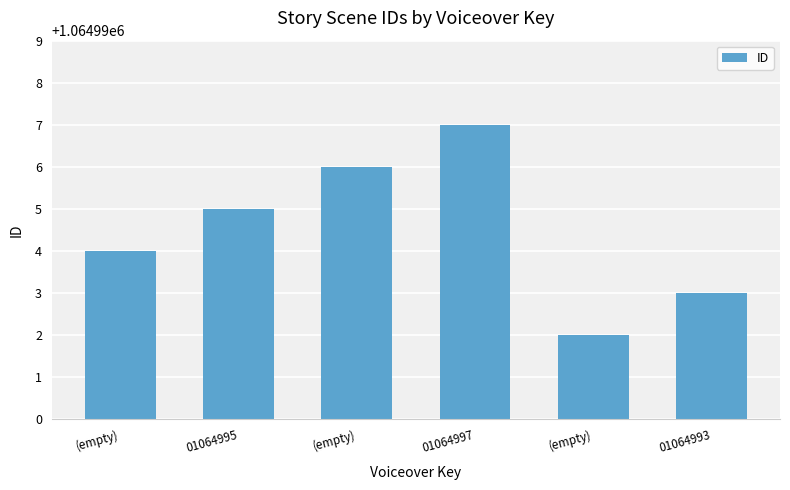

What is the average value?

1064994